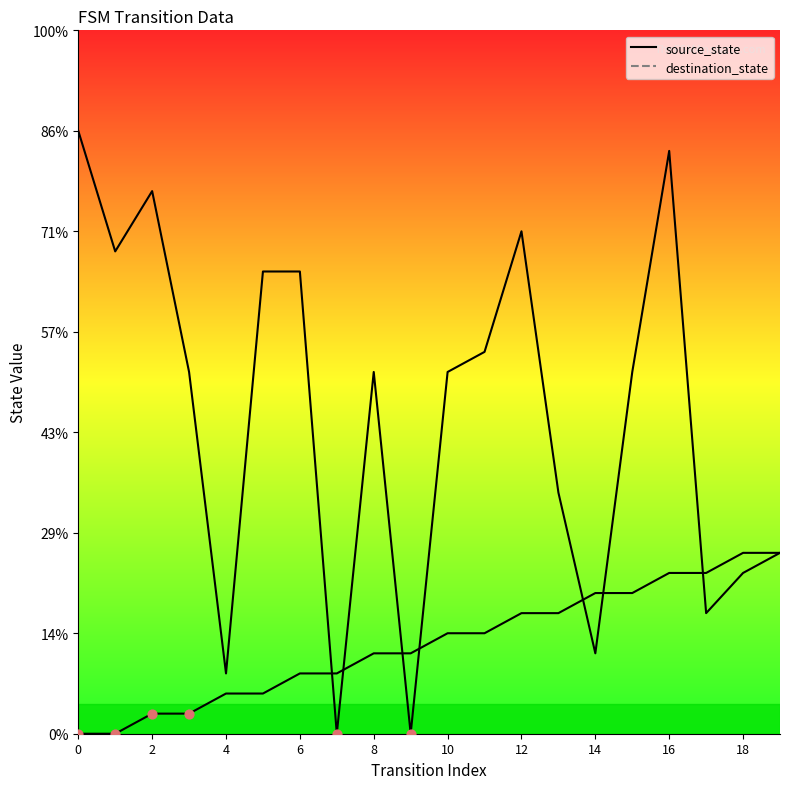

Is the value of source_state at 8 greater than the value of destination_state at 12?

No